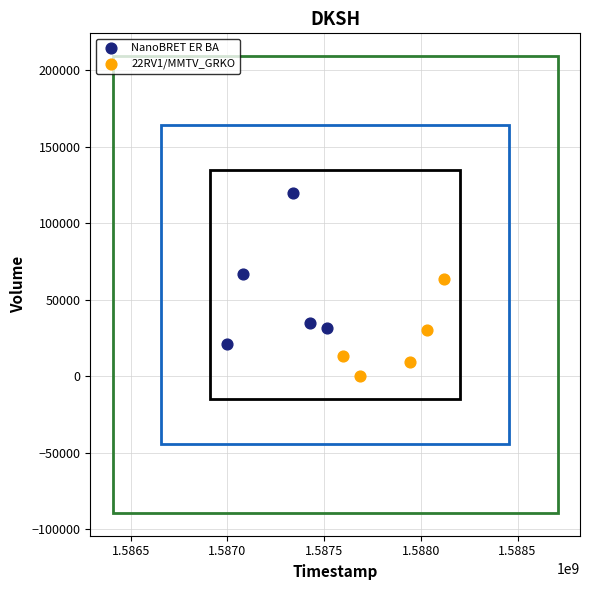

Which series has the widest spread of Y values?

NanoBRET ER BA